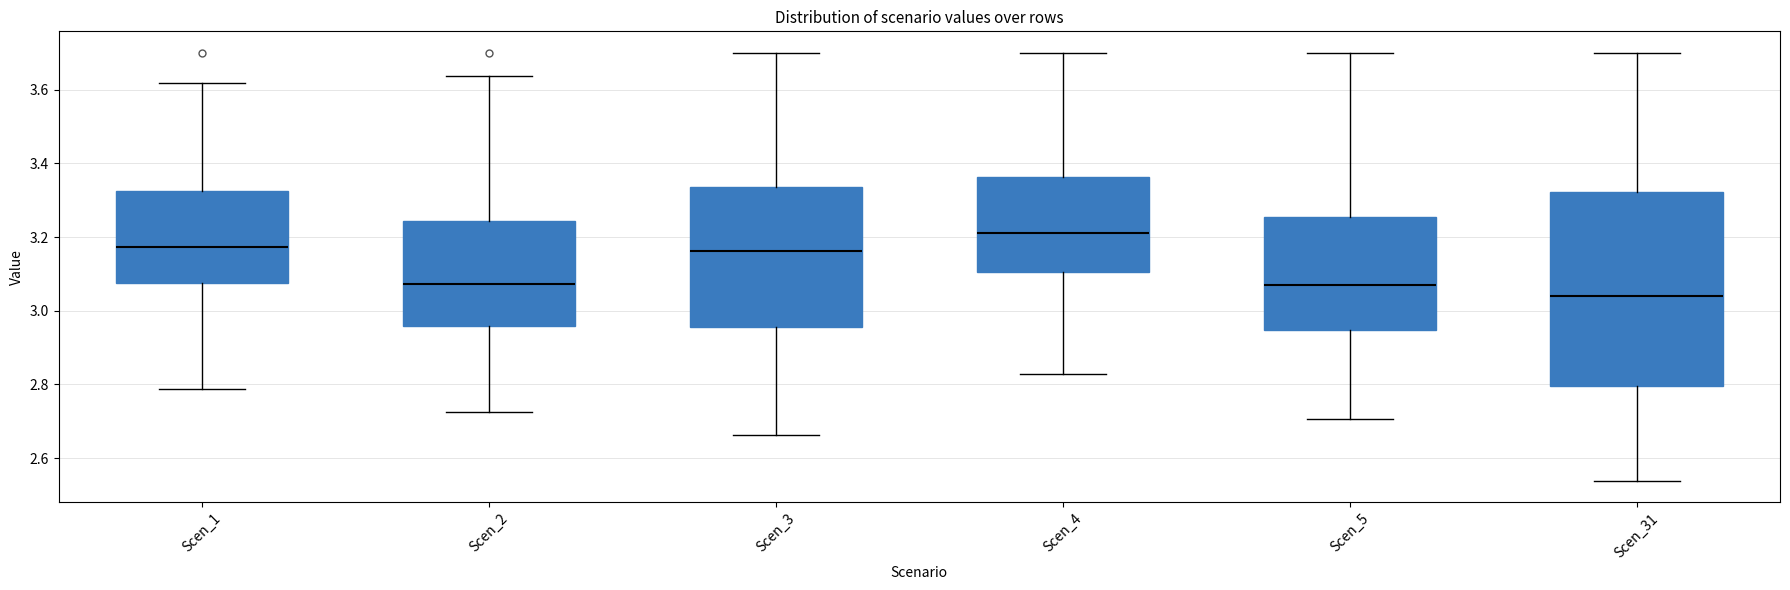

Reading left to right, transcribe this box plot: for each box, give where its median line is, the range the box spans, and where its two whiskers end, as read against the y-axis. The values are not printed on the chart, so give them approximately, as read against the axis.

Scen_1: median 3.18, box 3.08 to 3.32, whiskers 2.78 to 3.62
Scen_2: median 3.08, box 2.96 to 3.24, whiskers 2.72 to 3.64
Scen_3: median 3.16, box 2.96 to 3.34, whiskers 2.66 to 3.70
Scen_4: median 3.20, box 3.10 to 3.36, whiskers 2.82 to 3.70
Scen_5: median 3.06, box 2.94 to 3.26, whiskers 2.70 to 3.70
Scen_31: median 3.04, box 2.80 to 3.32, whiskers 2.54 to 3.70